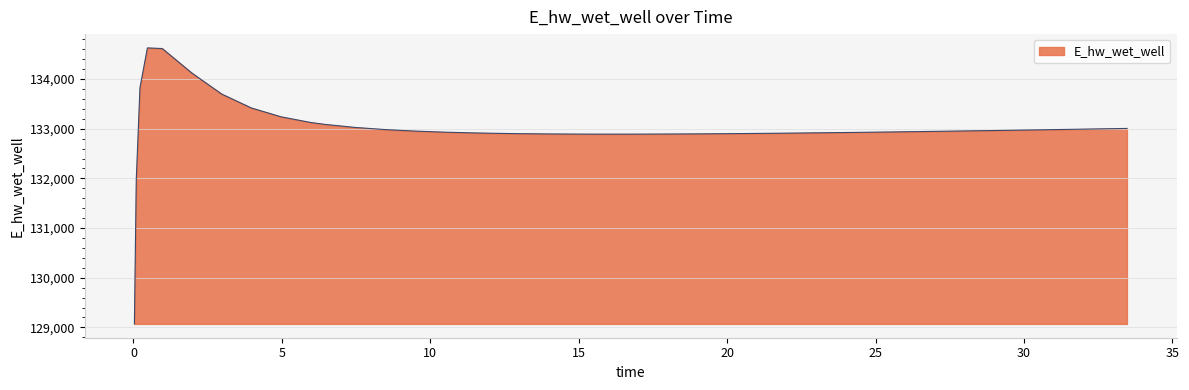

What is the maximum value shown in the chart?

134628.0